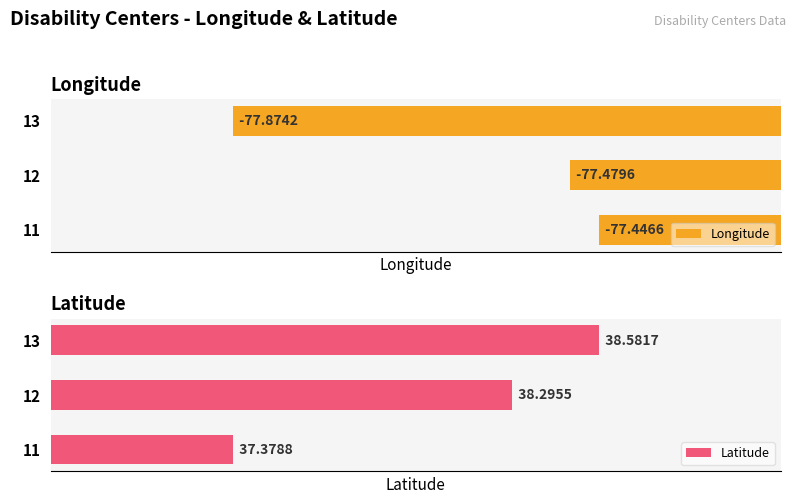

List the labels in order of Longitude value, smallest first.

13, 12, 11